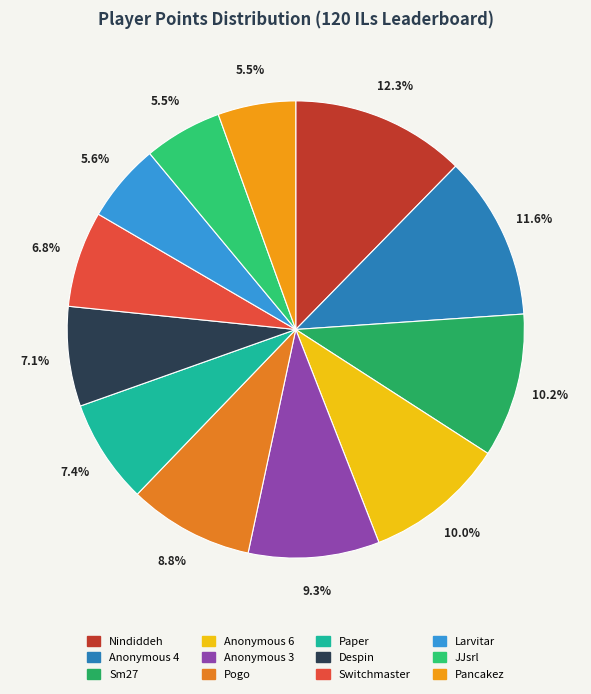

How many segments does this pie chart have?

12